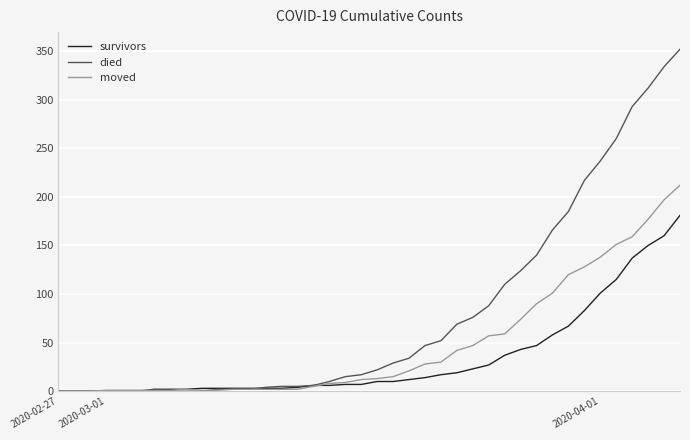

What is the highest value of the survivors series?

181